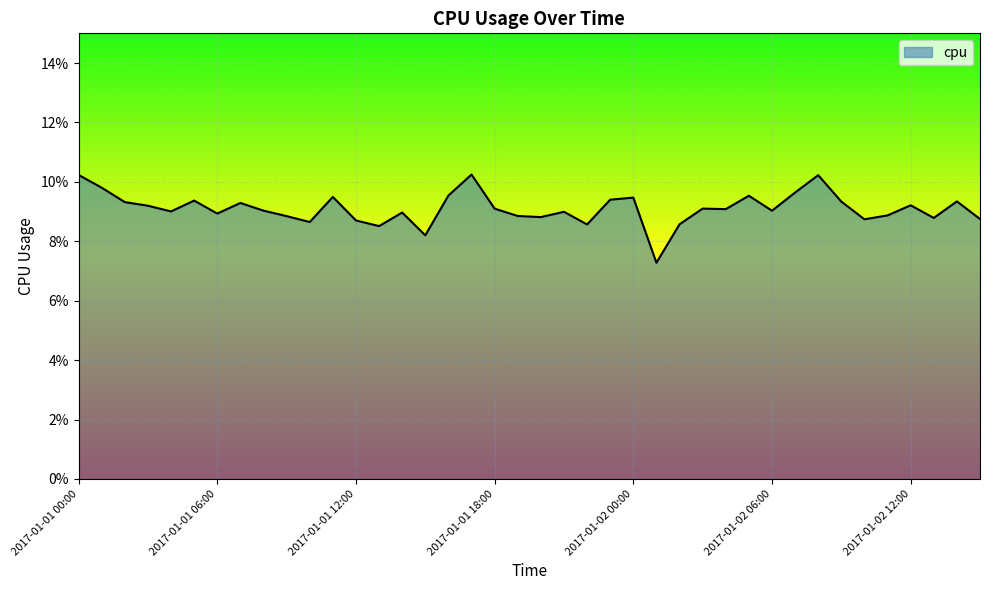

At which category does the chart reach its peak across all series?

2017-01-01 17:00